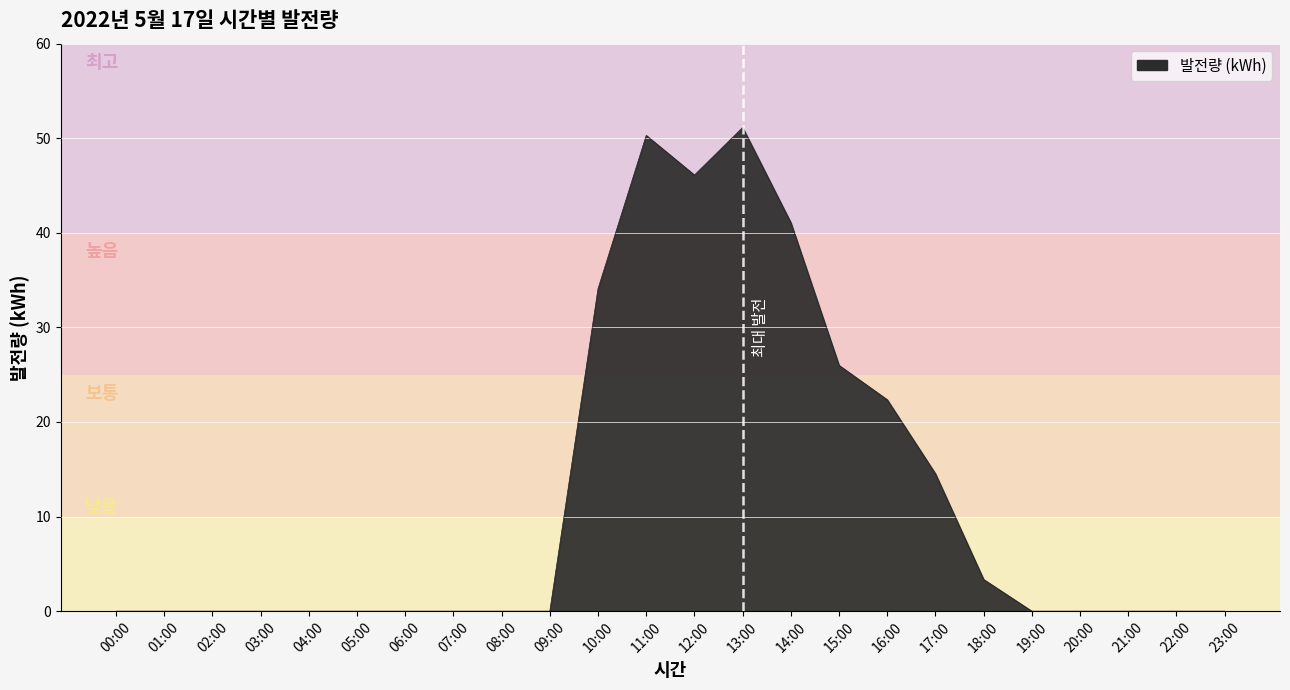

True or false: the data shows 3.2 at 17:00.

False